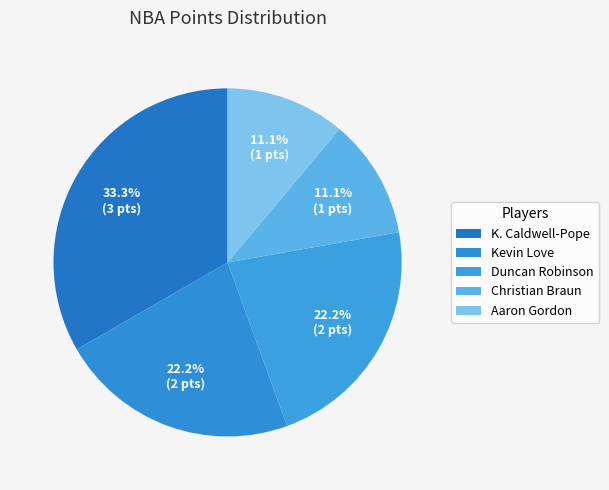

Is it true that Duncan Robinson is 32% of the pie?

False